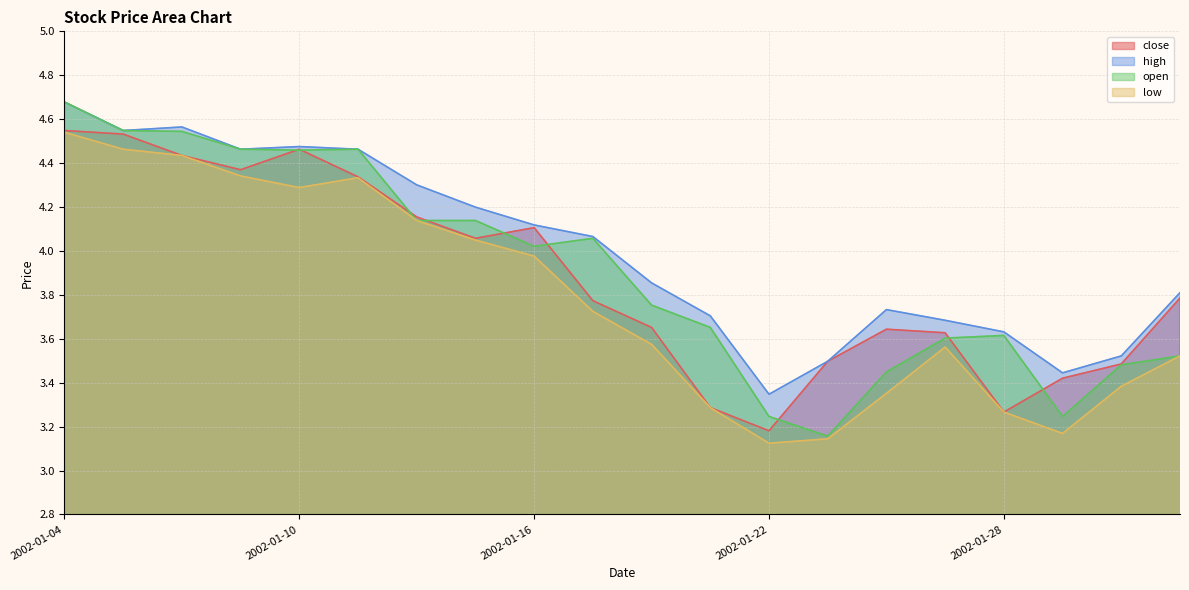

True or false: high and low cross at least once.

False